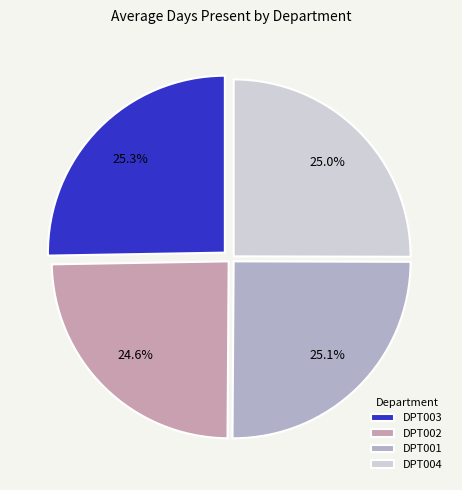

What is the ratio of the value at DPT004 to the value at DPT001?

1.0